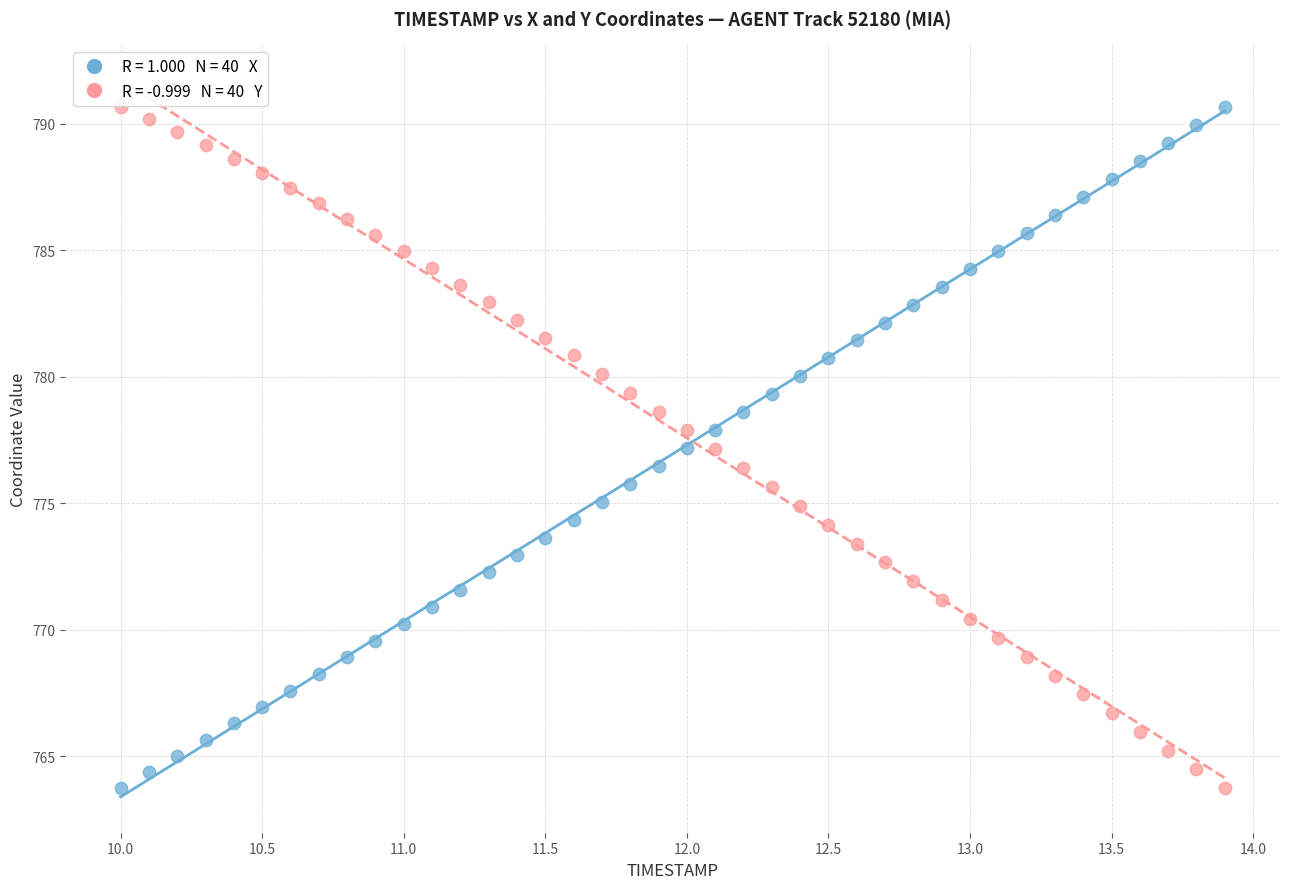

Across all data points, what is the range of Y values (max minus min)?

26.9